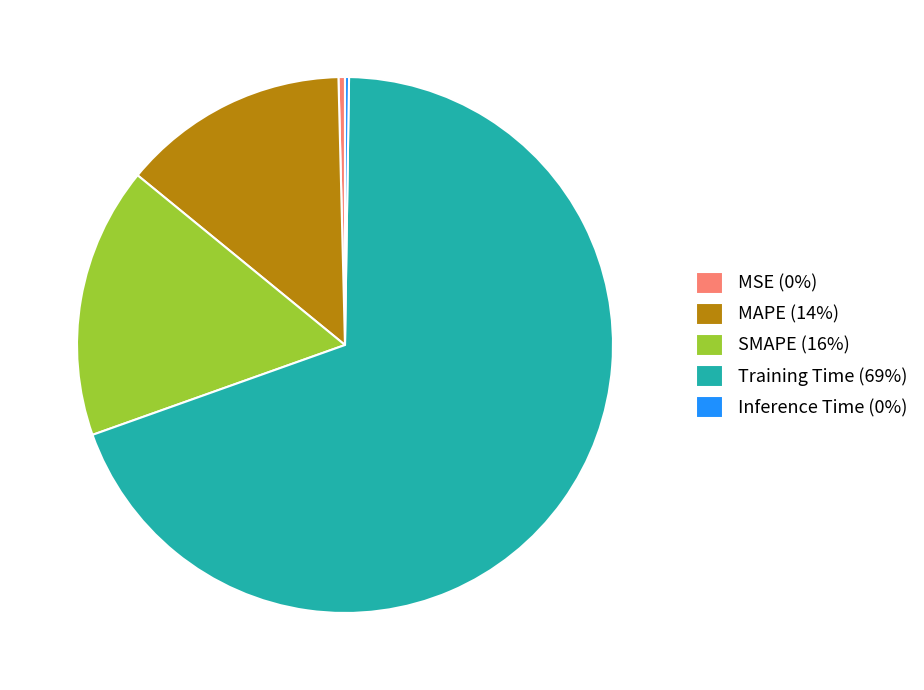

True or false: SMAPE (16%) accounts for 16% of the total.

True